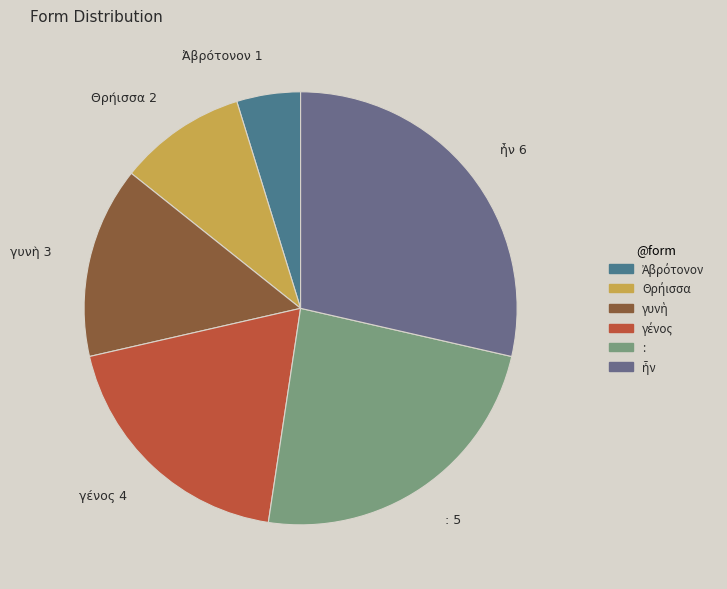

Does any single category account for the majority?

No